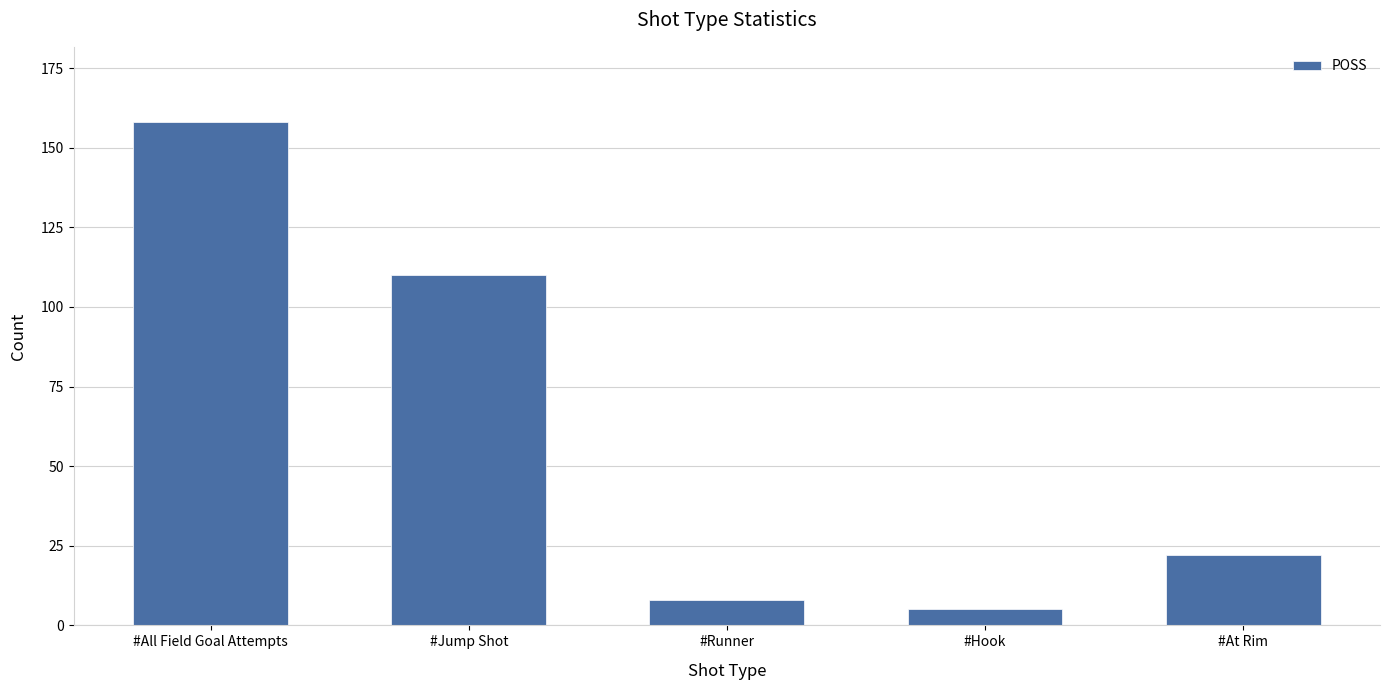

At which label does the data first exceed 22?

#All Field Goal Attempts